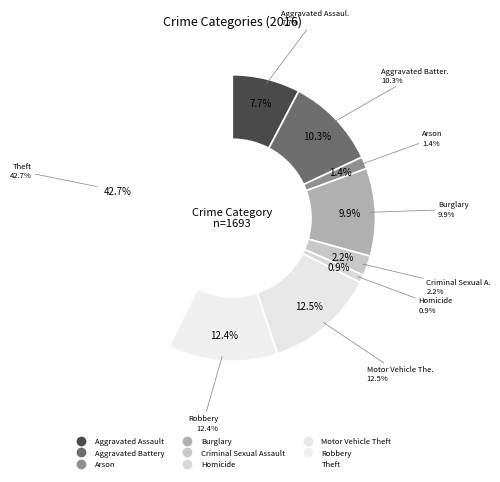

What percentage do Theft and Aggravated Assault together represent?

50.4%